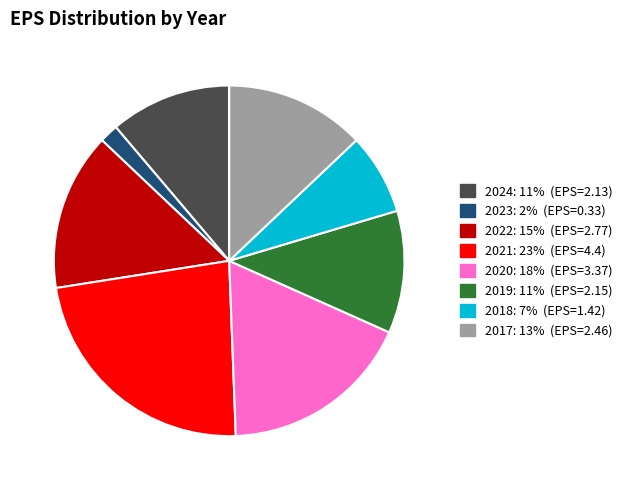

Do 2019 and 2017 together represent more than half of the pie?

No